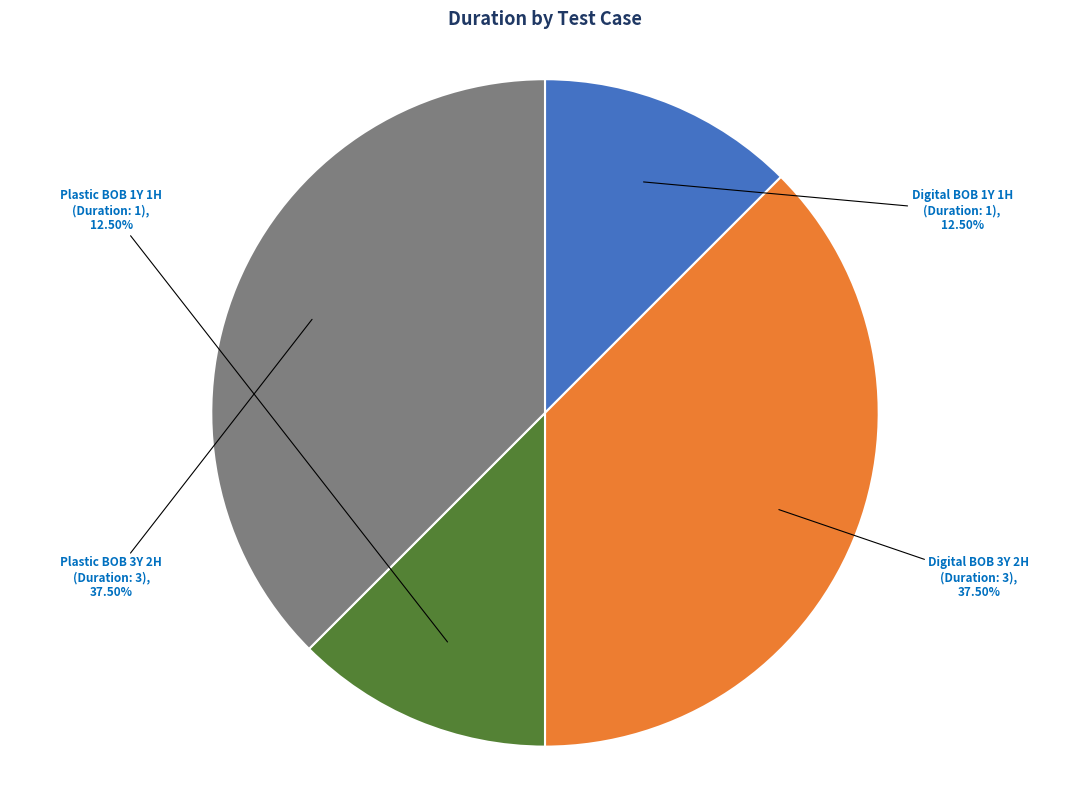

Is there any slice that represents more than half of the pie?

No